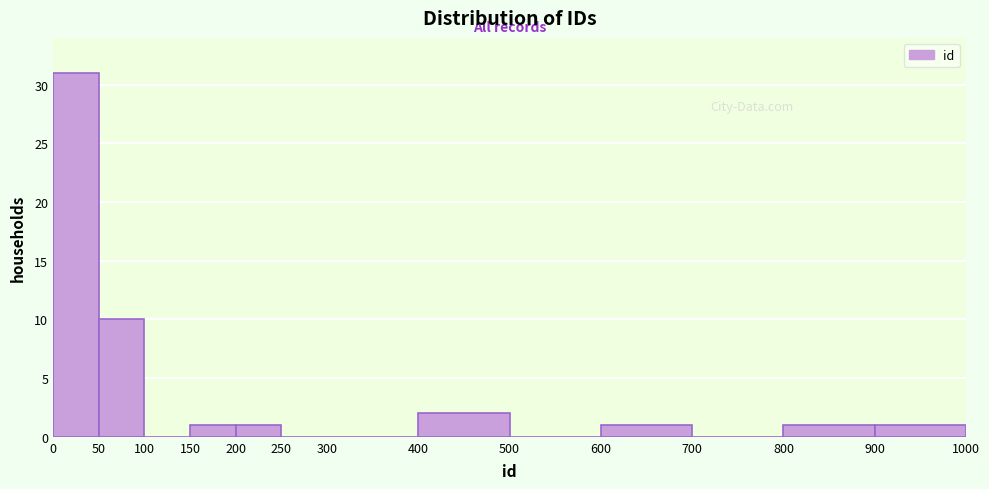

What is the height of the bar covering 200 to 250 on the x-axis? The values are not printed on the chart, so give them approximately, as read against the axis.

1